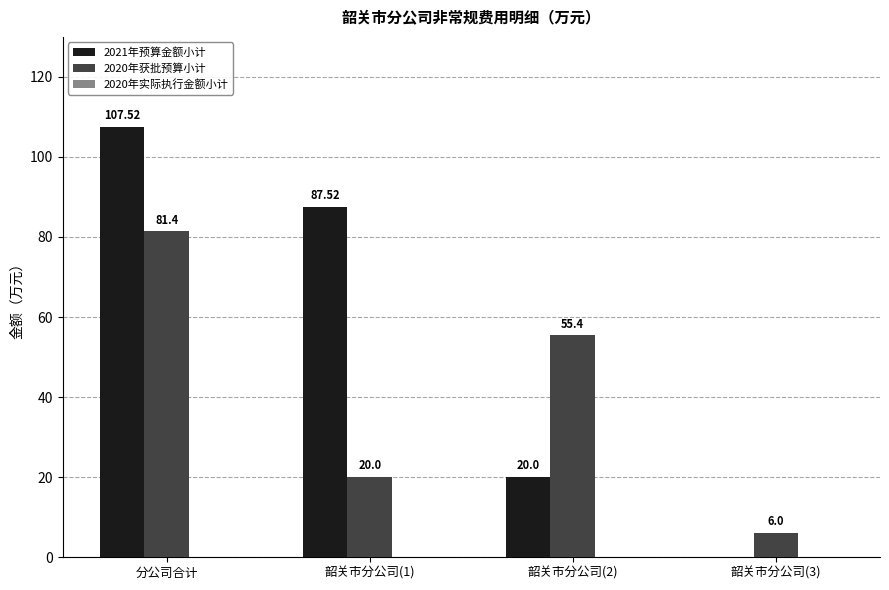

Which category has the highest value across all series?

分公司合计